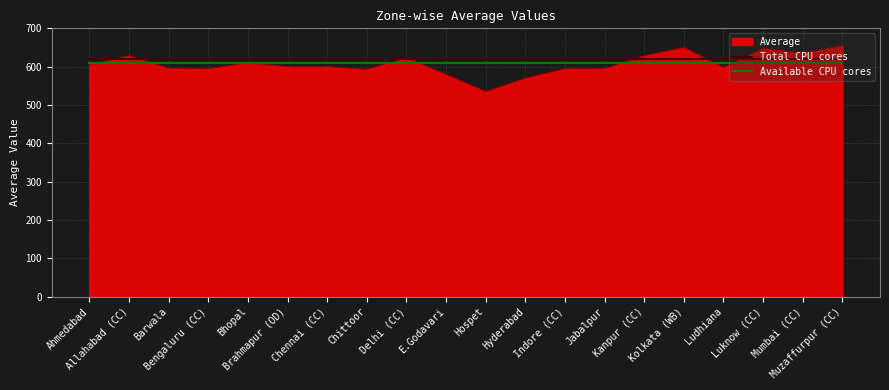

What is the minimum value shown in the chart?

535